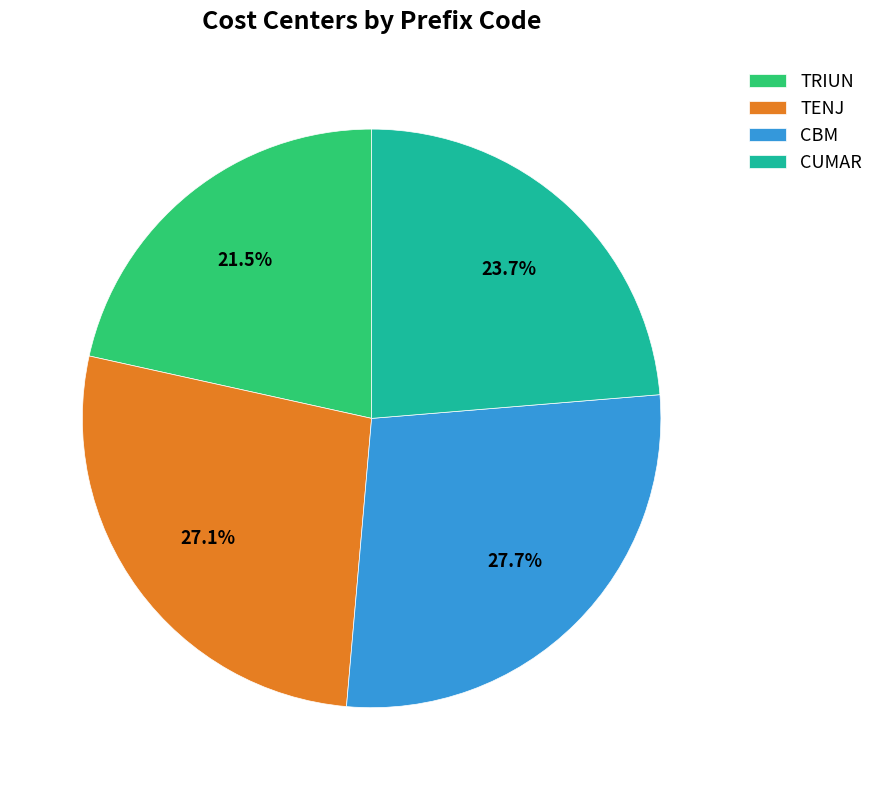

To the nearest percent, what percentage of the pie is CUMAR?

24%